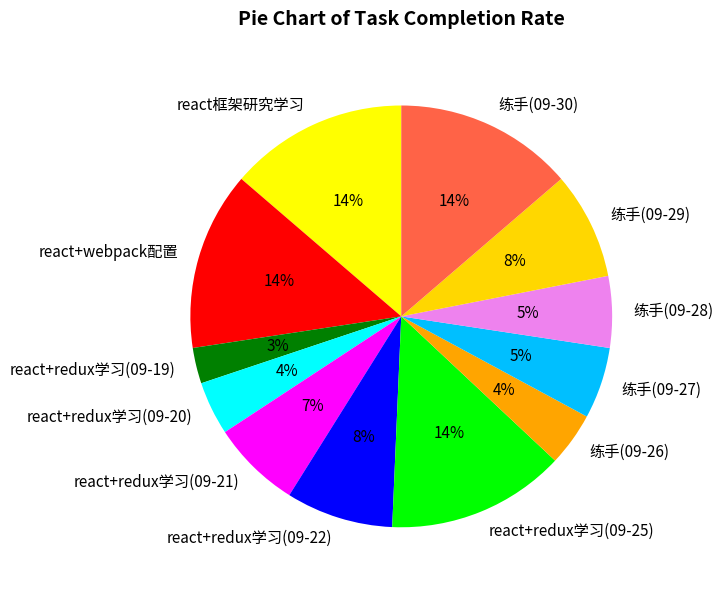

What percentage is the react+redux学习(09-20) slice, to the nearest percent?

4%